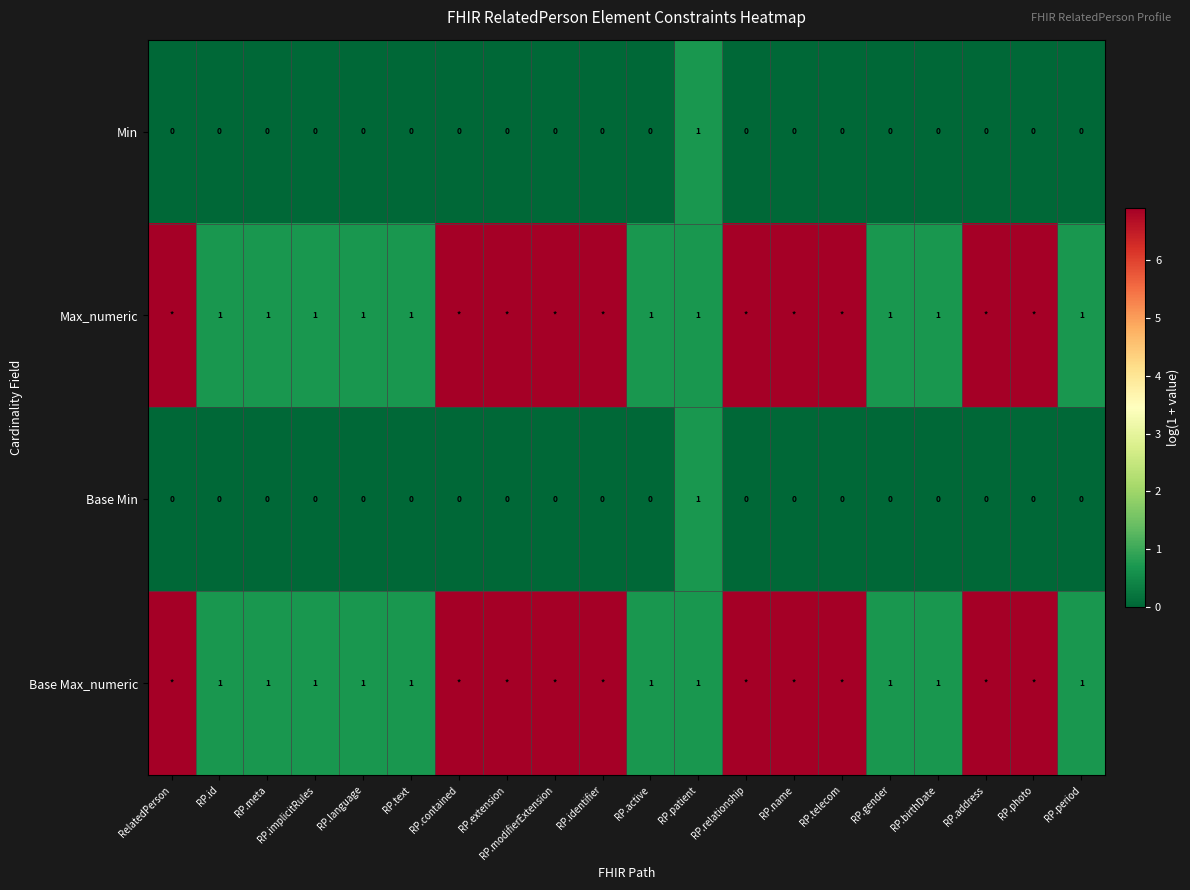

Is the value of Base Max_numeric at RP.period greater than the value of Min at RP.modifierExtension?

Yes